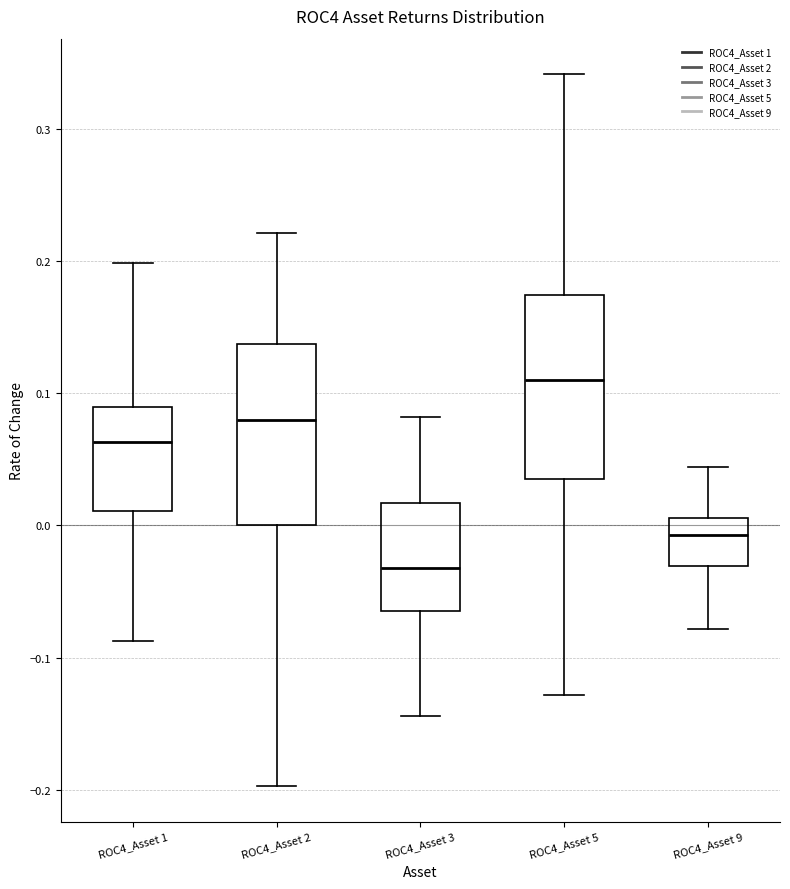

Reading left to right, read every box against the y-axis: the position of its median line, the range the box covers, and the ends of its whiskers. The values are not printed on the chart, so give them approximately, as read against the axis.

ROC4_Asset 1: median 0.06, box 0.01 to 0.09, whiskers -0.09 to 0.20
ROC4_Asset 2: median 0.08, box 0.00 to 0.14, whiskers -0.20 to 0.22
ROC4_Asset 3: median -0.03, box -0.06 to 0.02, whiskers -0.14 to 0.08
ROC4_Asset 5: median 0.11, box 0.04 to 0.17, whiskers -0.13 to 0.34
ROC4_Asset 9: median -0.01, box -0.03 to 0.01, whiskers -0.08 to 0.04